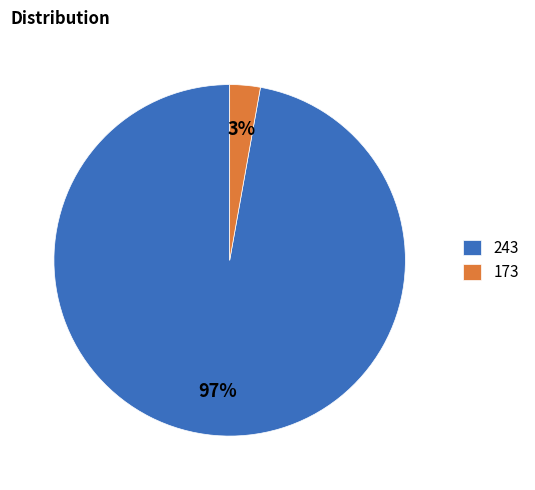

To the nearest percent, what is the difference between the 243 and 173 slice percentages?

94%